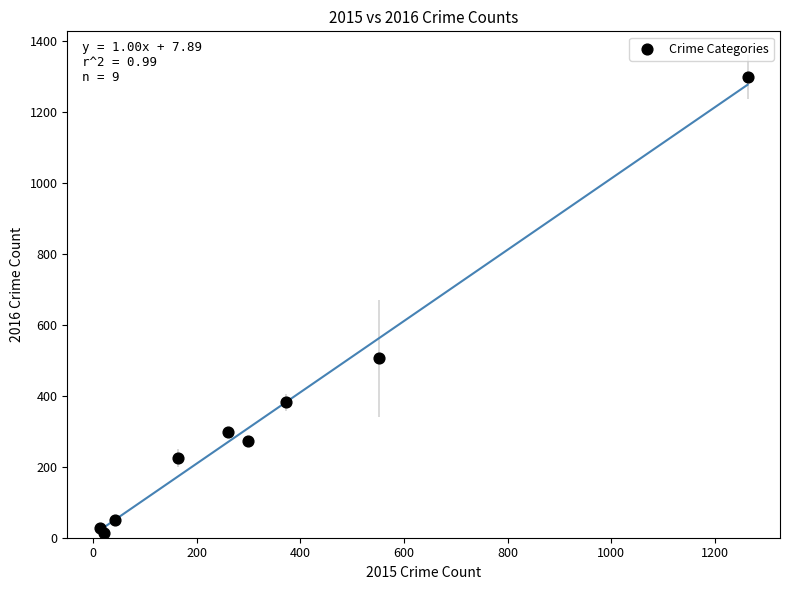

What Y value in the scatter plot is closest to 655?

505